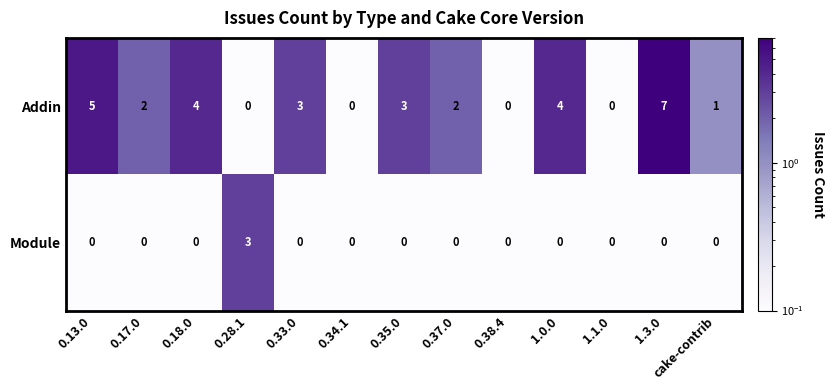

What is the difference between the maximum and minimum values in the Addin series?

7